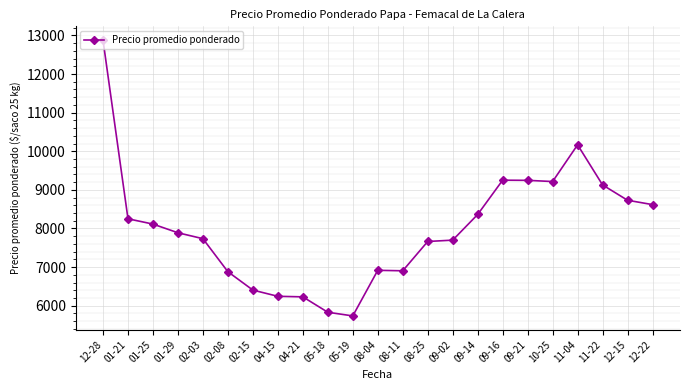

True or false: the data has more than 1 interior local peaks.

True